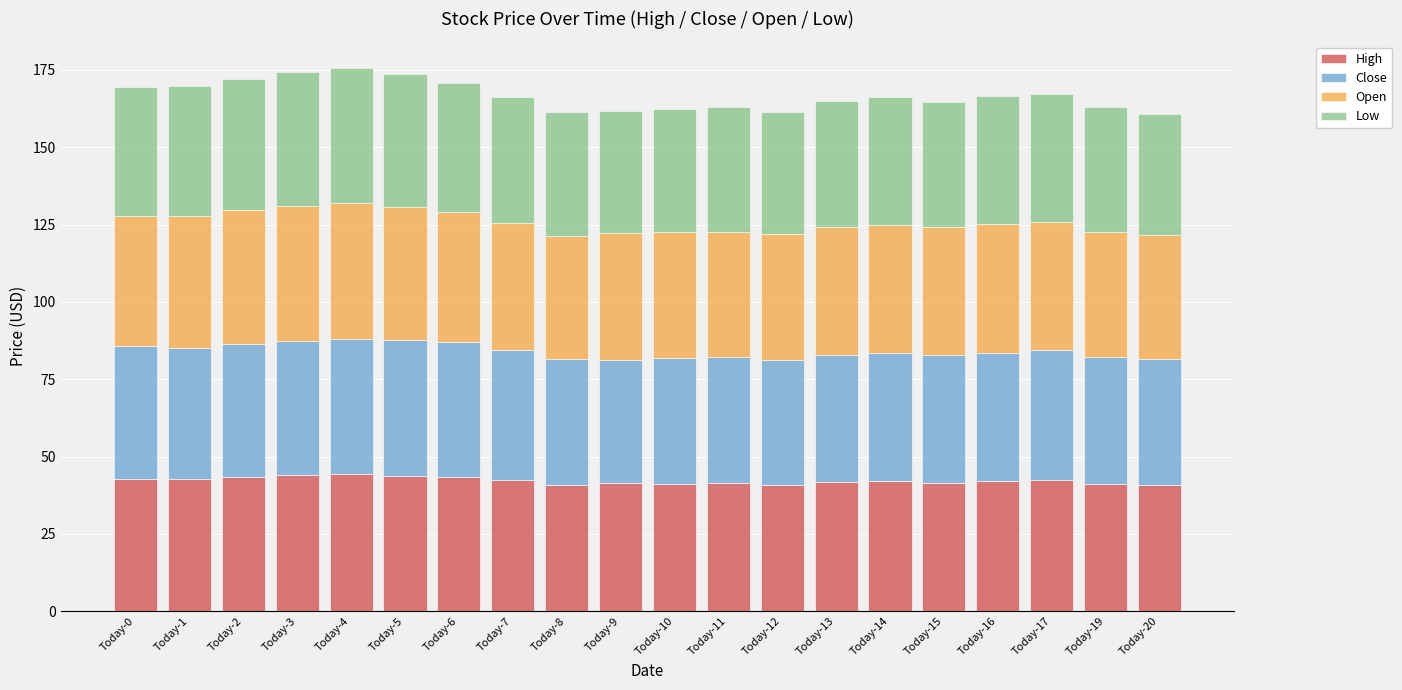

How many data points does each series have?

20